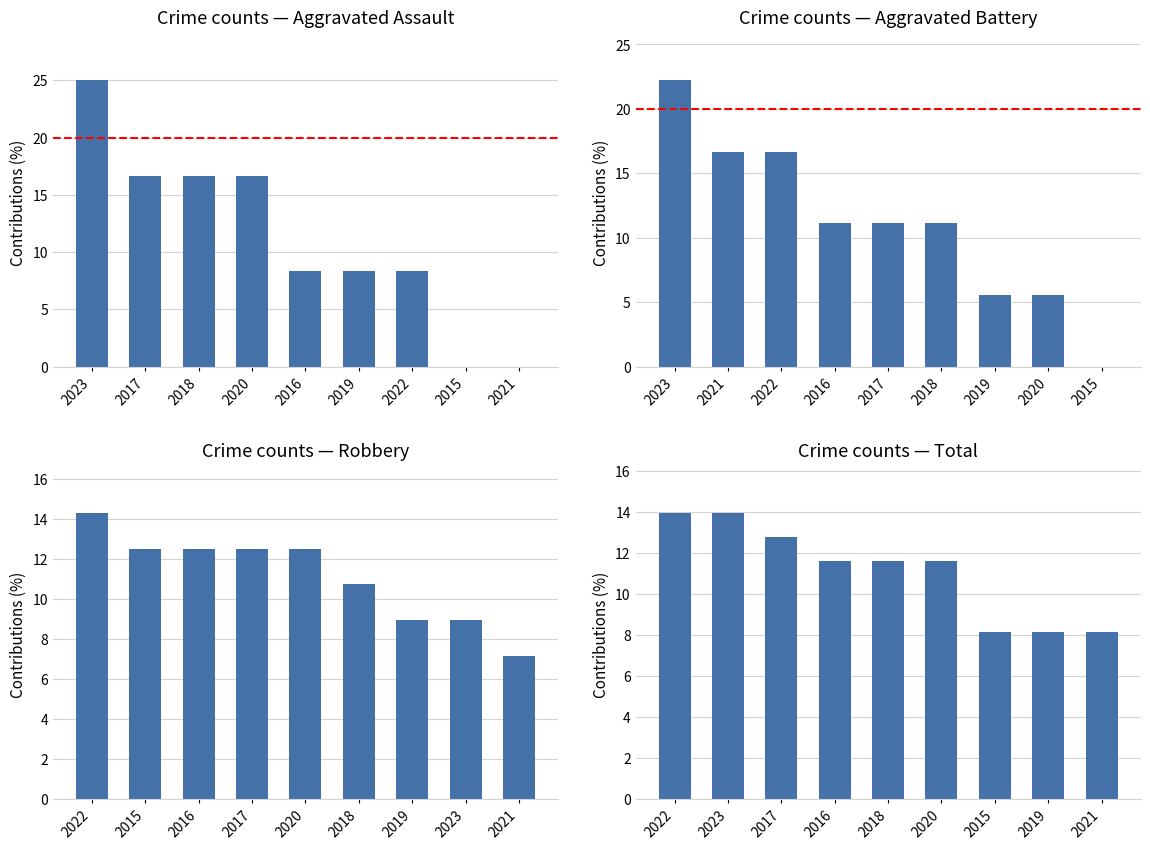

Does the chart contain stacked bars?

No